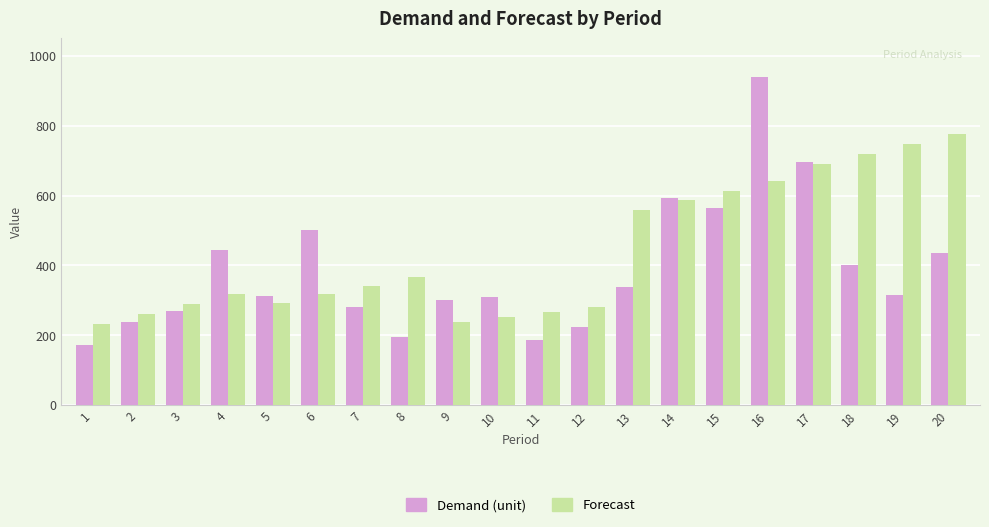

What are all the series names shown in the legend?

Demand (unit), Forecast